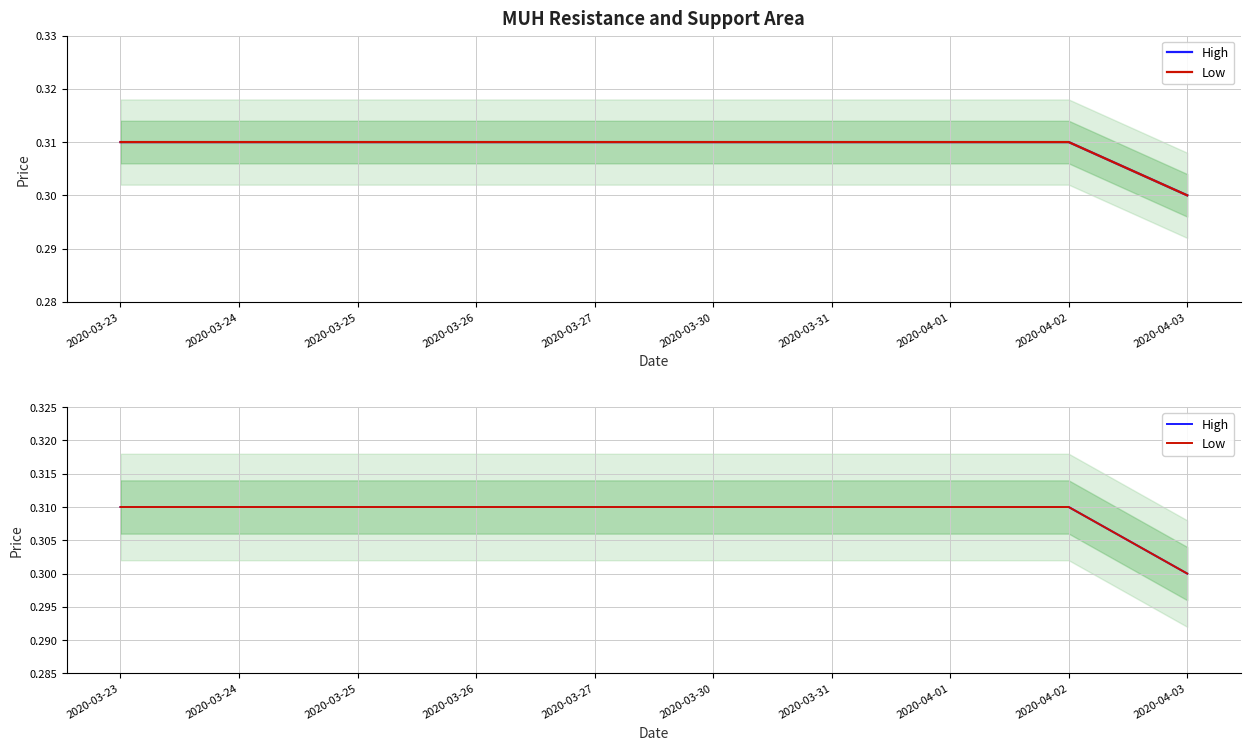

Does the chart have visible grid lines?

Yes